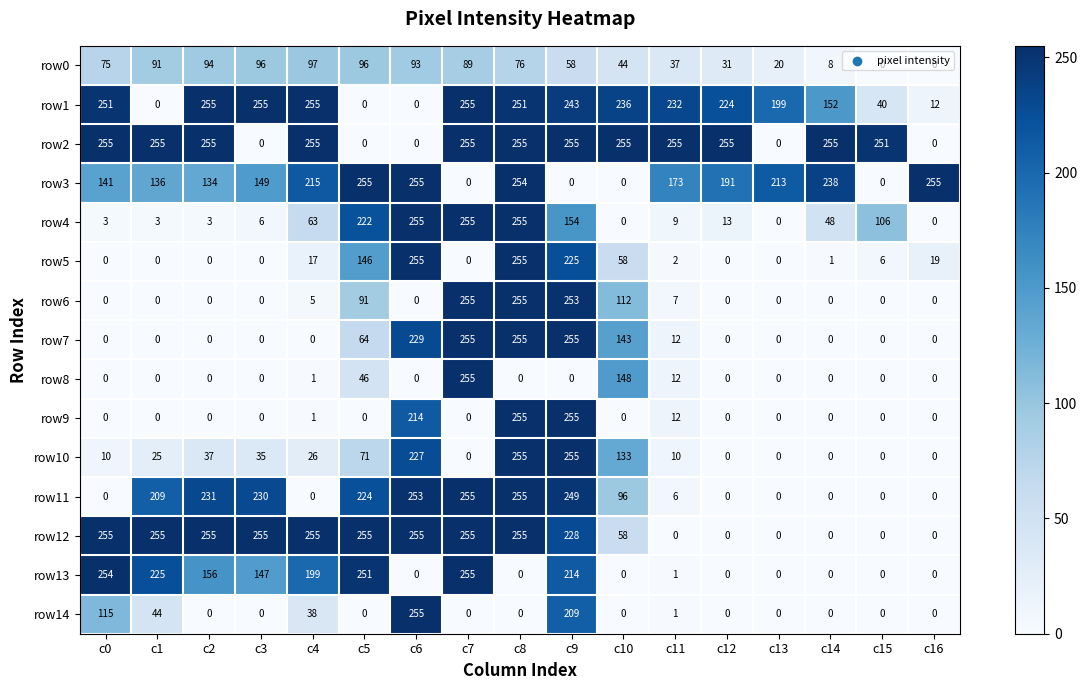

Which series has the largest total across all categories?

row2